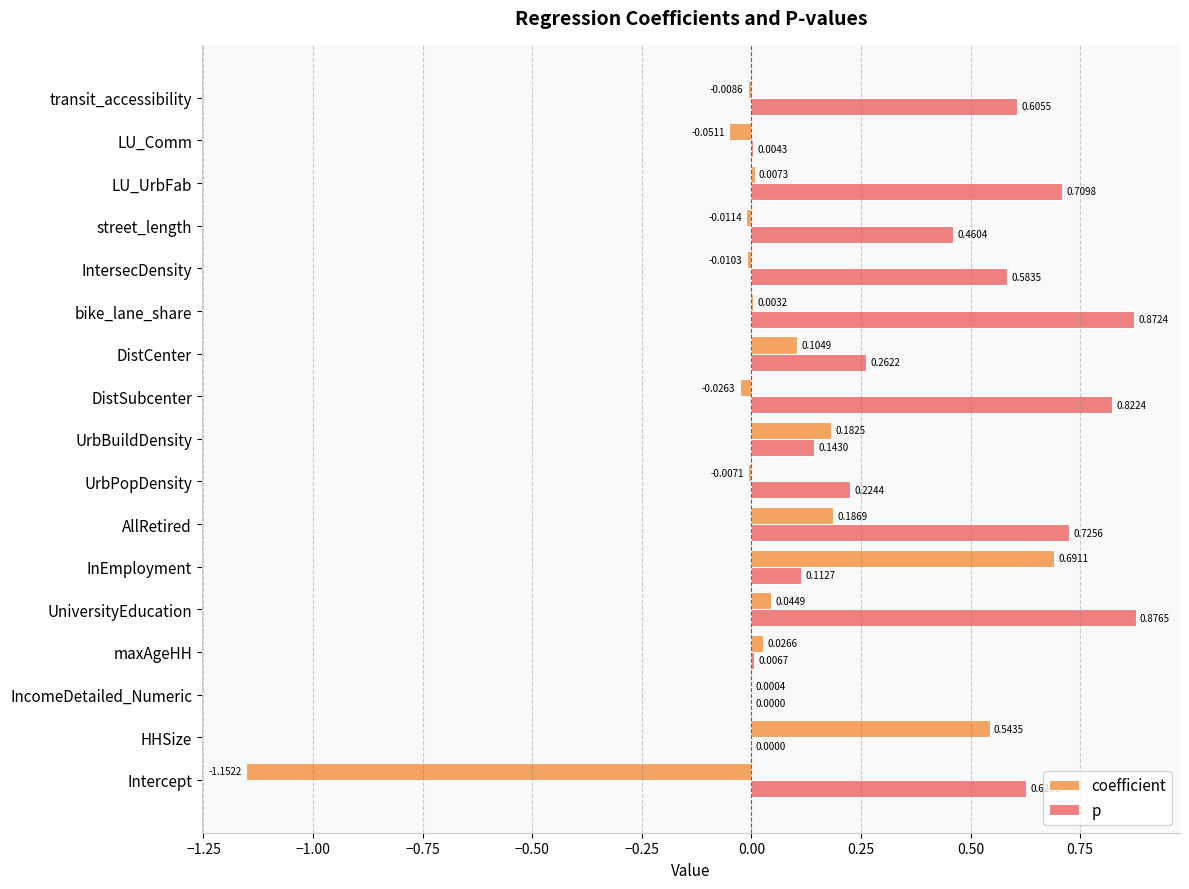

Between maxAgeHH and DistCenter, which series saw the biggest shift?

p